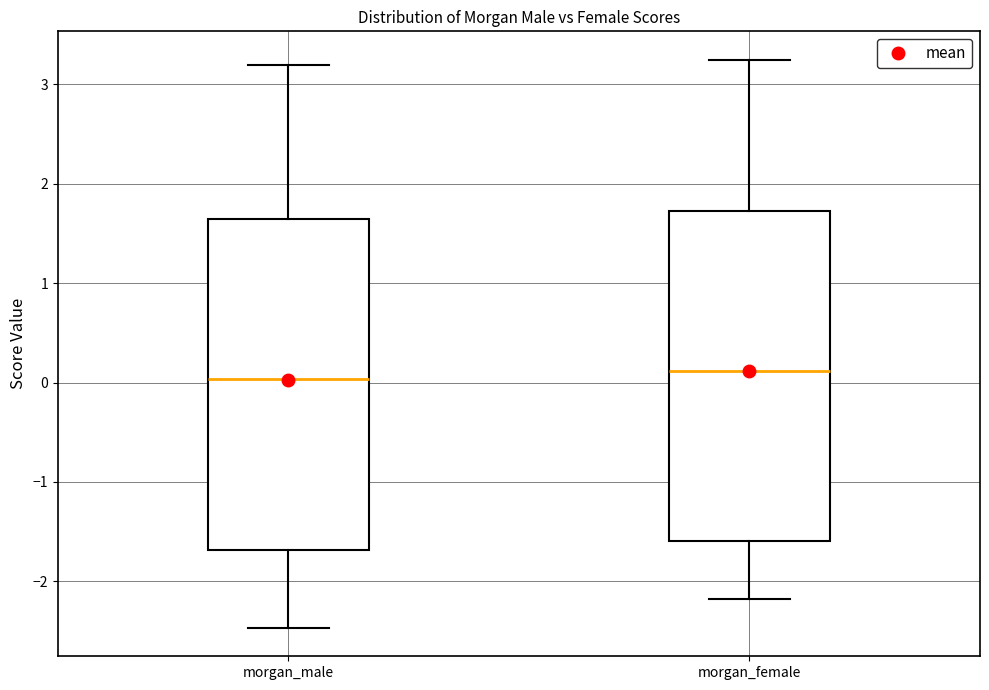

Reading left to right, read every box against the y-axis: the position of its median line, the range the box covers, and the ends of its whiskers. The values are not printed on the chart, so give them approximately, as read against the axis.

morgan_male: median 0.0, box -1.7 to 1.6, whiskers -2.5 to 3.2
morgan_female: median 0.1, box -1.6 to 1.7, whiskers -2.2 to 3.2